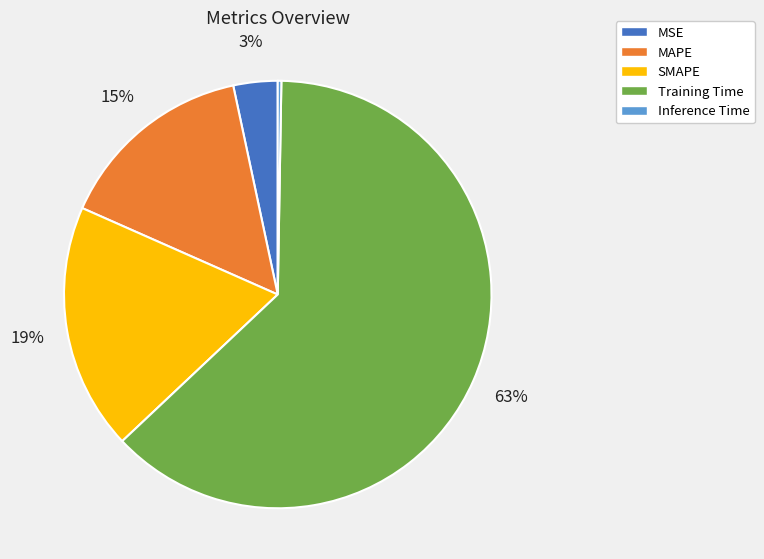

To the nearest percent, what portion does SMAPE represent?

19%